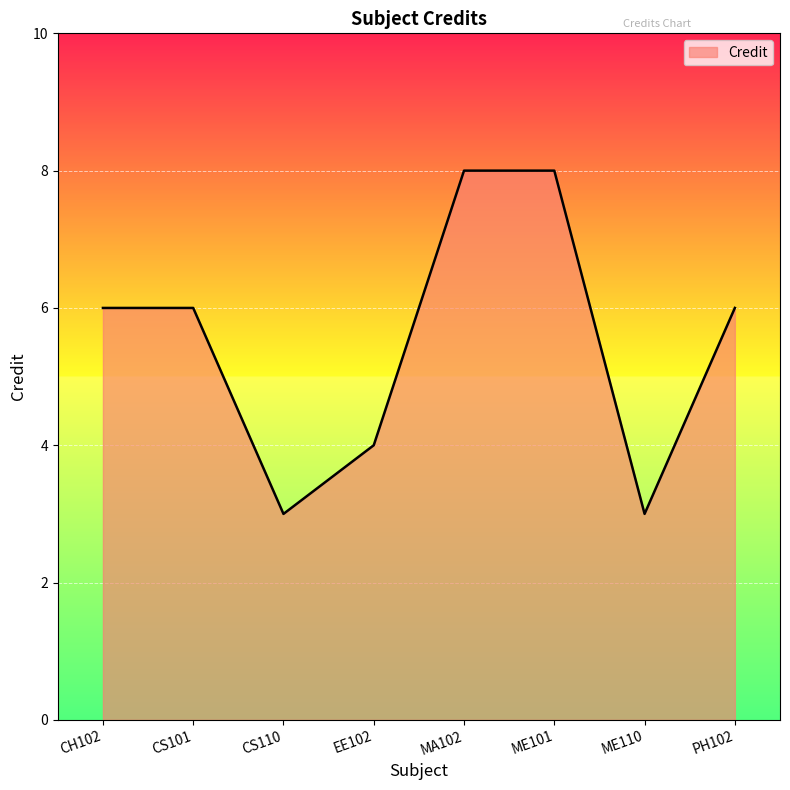

What is the difference between the second highest and minimum values?

5